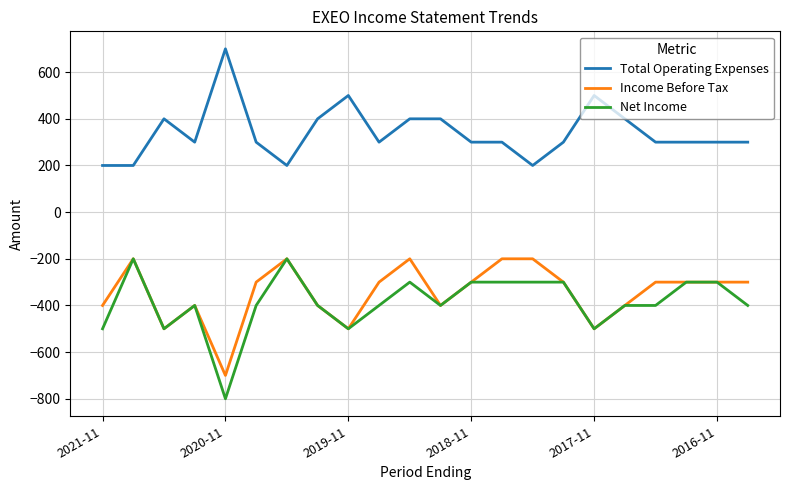

Which series has the largest total across all categories?

Total Operating Expenses